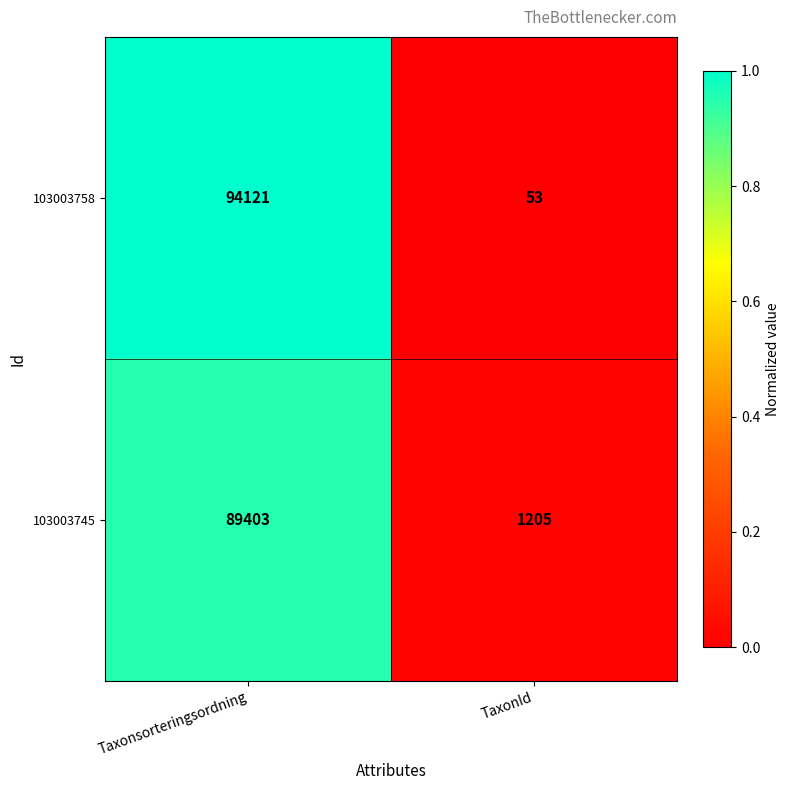

Reading right to left, what are all the values shown in this chart?

103003758: TaxonId=53	Taxonsorteringsordning=94121
103003745: TaxonId=1205	Taxonsorteringsordning=89403